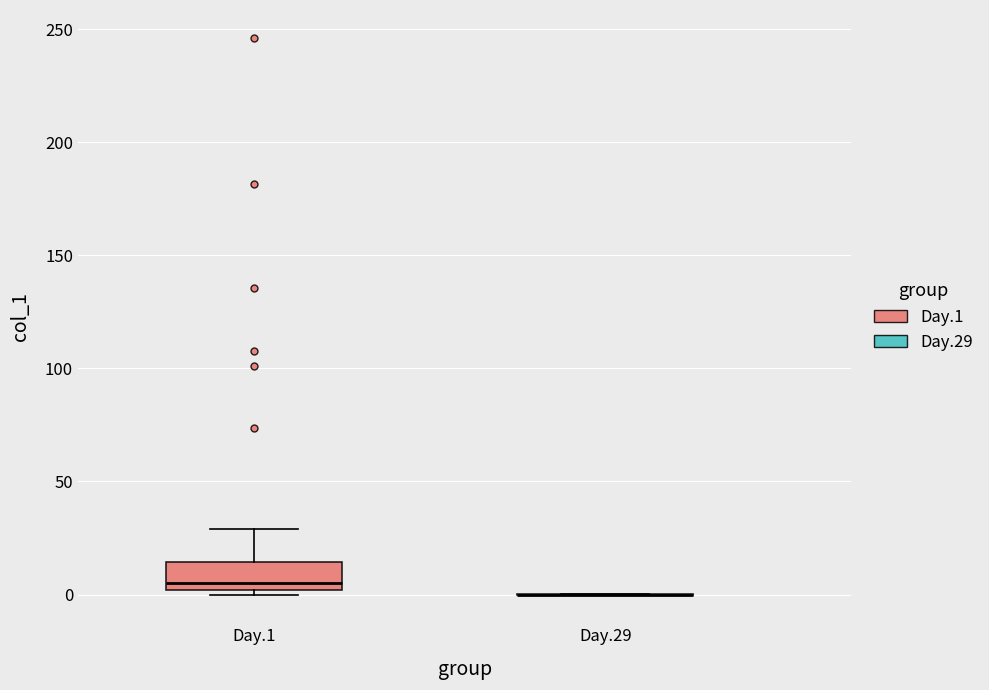

Reading left to right, read every box against the y-axis: the position of its median line, the range the box covers, and the ends of its whiskers. The values are not printed on the chart, so give them approximately, as read against the axis.

Day.1: median 5, box 0 to 15, whiskers 0 (just below the box's lower edge) to 30
Day.29: box collapsed to a line at 0, whiskers 0 to 0